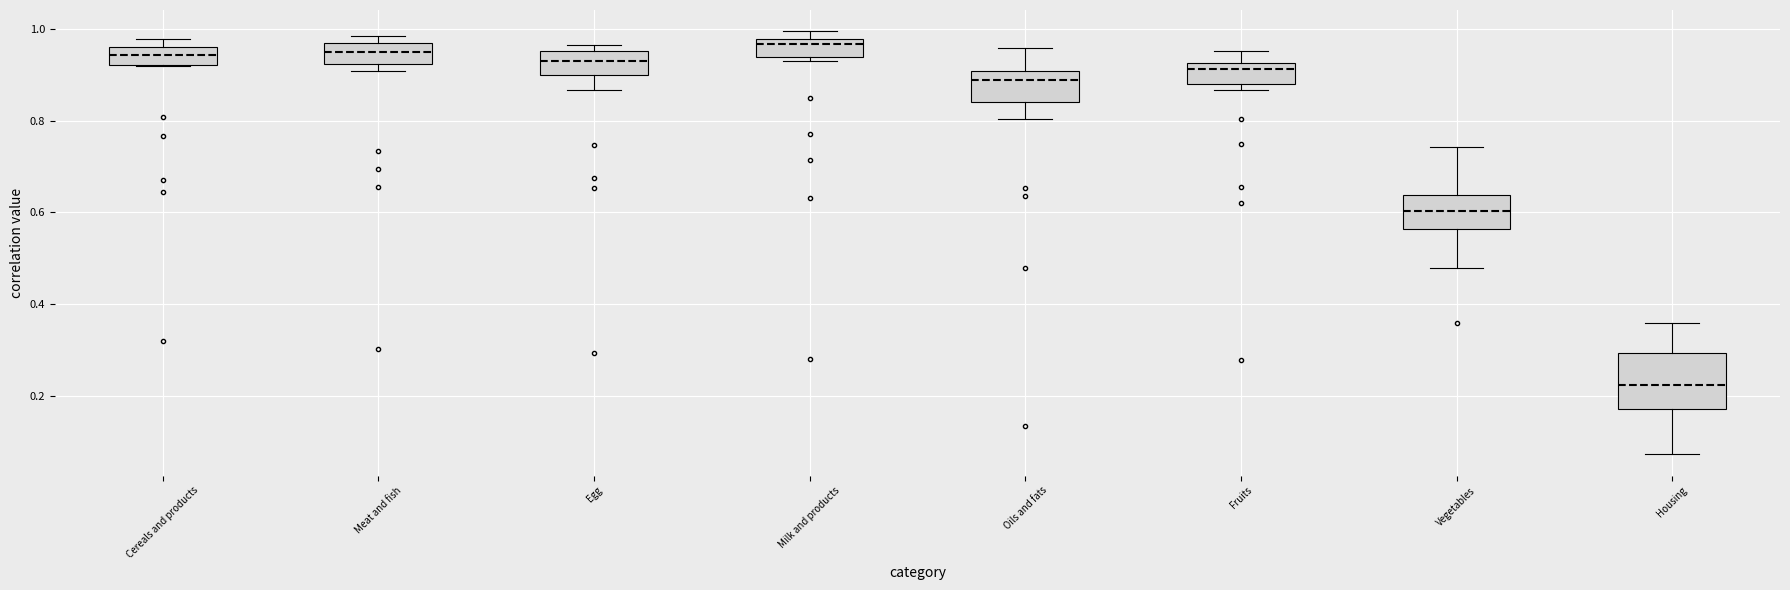

Where is the lower edge of the box for Housing on the y-axis? The values are not printed on the chart, so give them approximately, as read against the axis.

0.18